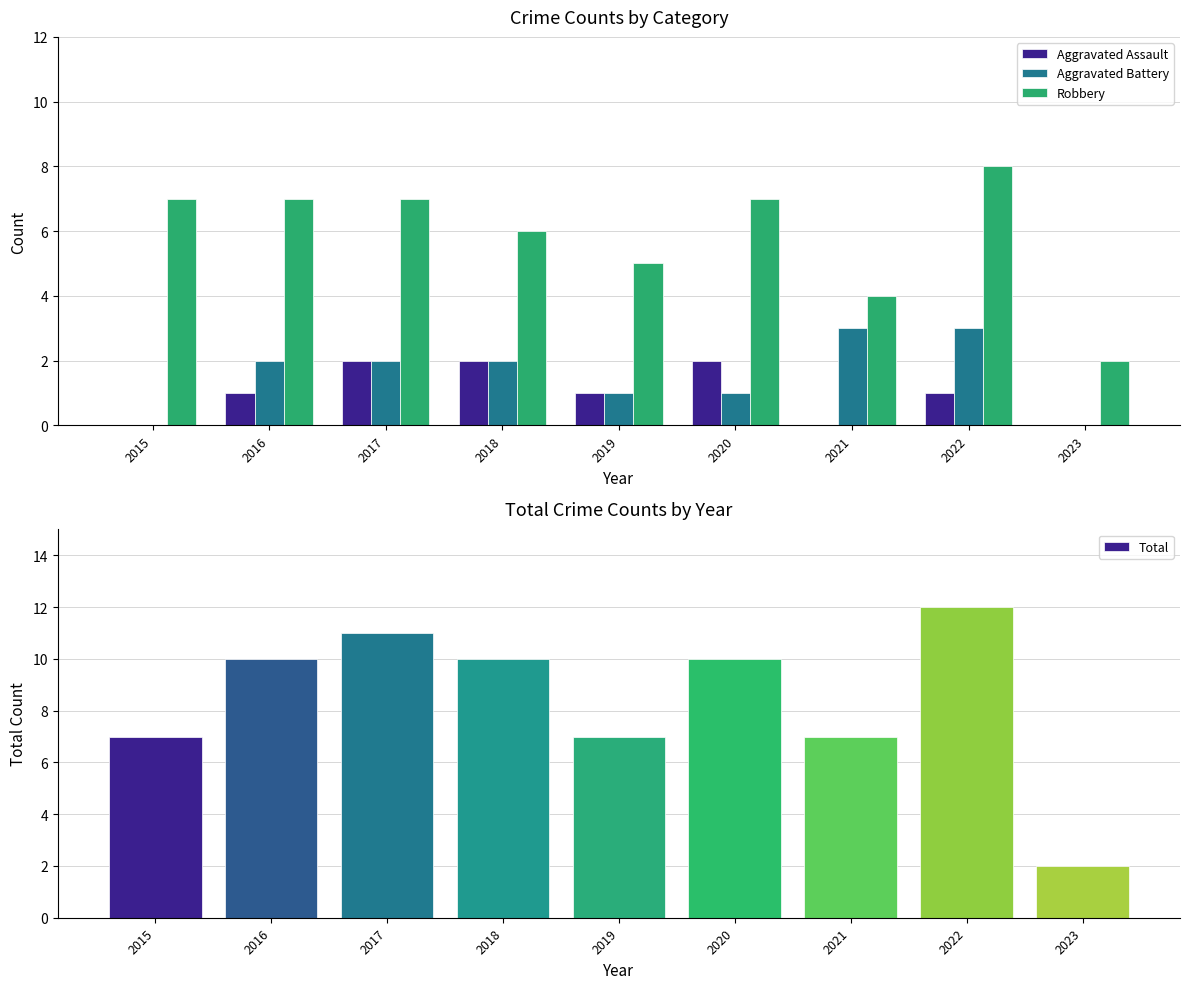

Reading left to right, transcribe all the data shown in this chart.

Aggravated Assault: 2015=0	2016=1	2017=2	2018=2	2019=1	2020=2	2021=0	2022=1	2023=0
Aggravated Battery: 2015=0	2016=2	2017=2	2018=2	2019=1	2020=1	2021=3	2022=3	2023=0
Robbery: 2015=7	2016=7	2017=7	2018=6	2019=5	2020=7	2021=4	2022=8	2023=2
Total: 2015=7	2016=10	2017=11	2018=10	2019=7	2020=10	2021=7	2022=12	2023=2